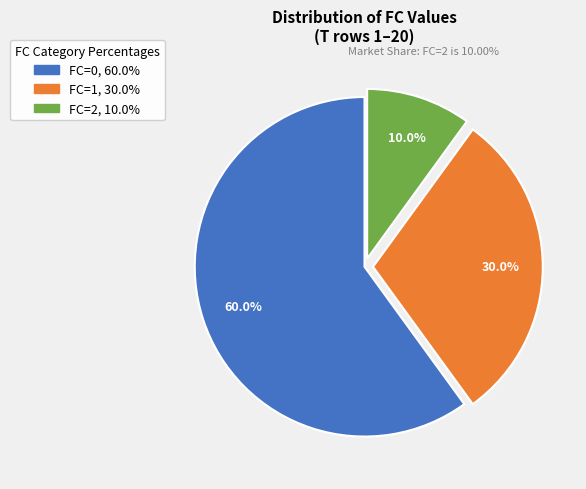

Which category has the smallest portion of the pie?

FC=2